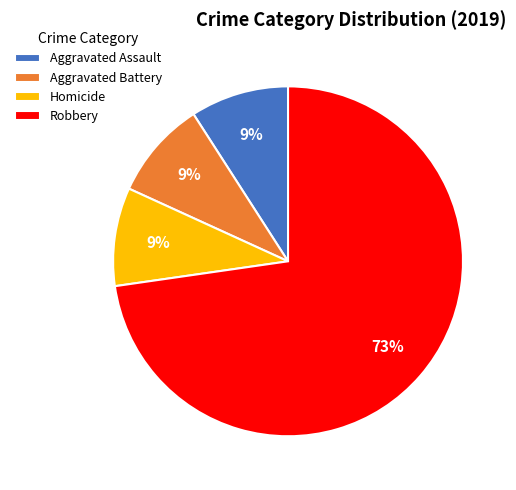

Approximately how many times larger is the value at Aggravated Assault compared to Aggravated Battery?

1.0